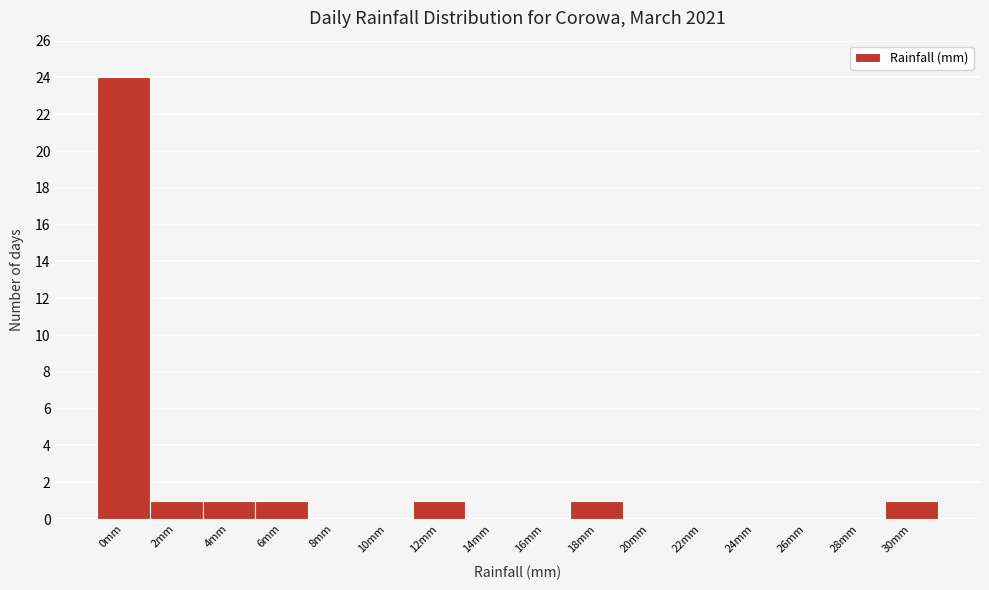

Reading right to left, transcribe all the data shown in this chart.

30mm=1	28mm=0	26mm=0	24mm=0	22mm=0	20mm=0	18mm=1	16mm=0	14mm=0	12mm=1	10mm=0	8mm=0	6mm=1	4mm=1	2mm=1	0mm=24